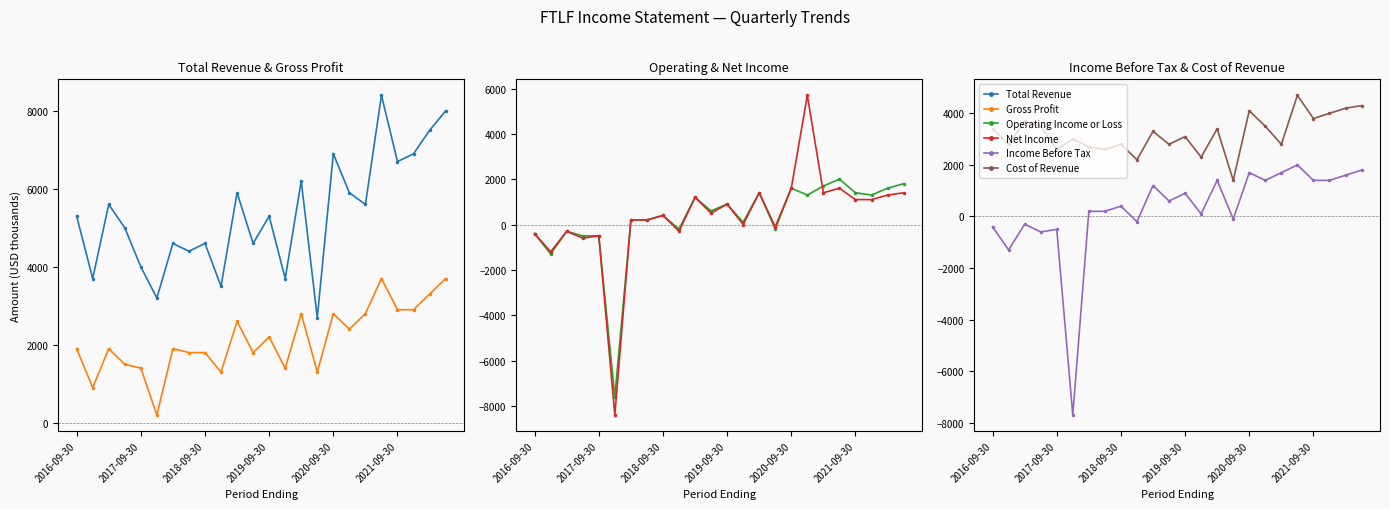

What are all the series names shown in the legend?

Total Revenue, Gross Profit, Operating Income or Loss, Net Income, Income Before Tax, Cost of Revenue